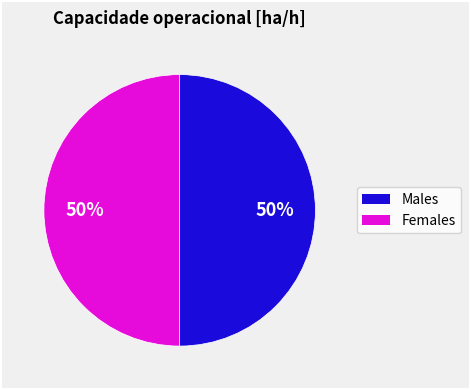

How many slices are in this pie chart?

2